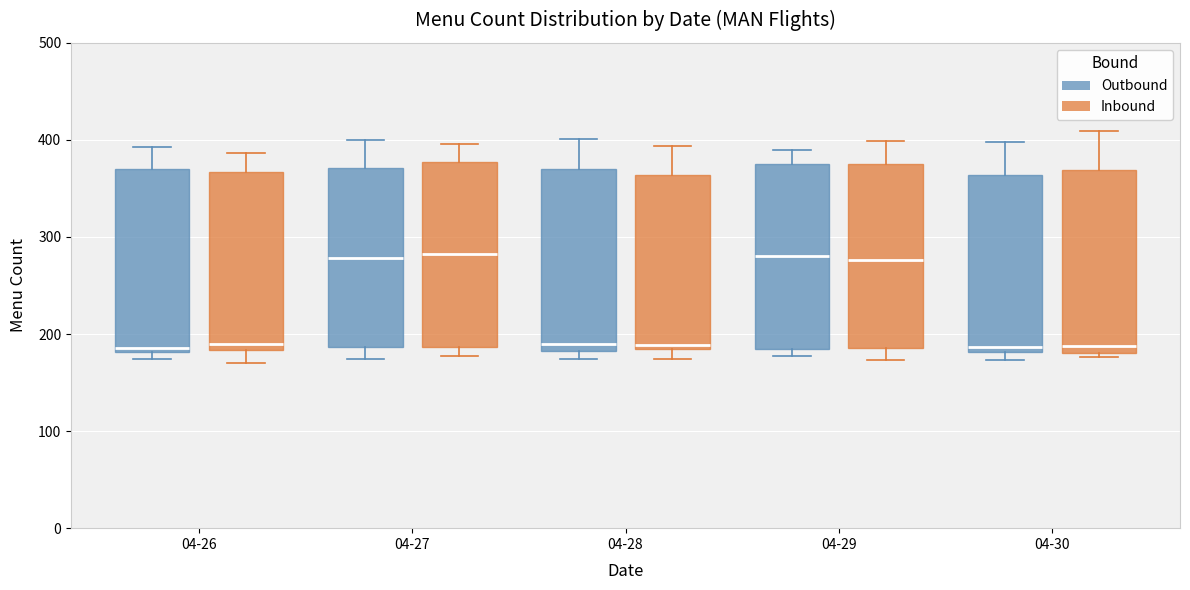

Where is the lower edge of the box for 04-26 (Outbound) on the y-axis? The values are not printed on the chart, so give them approximately, as read against the axis.

180